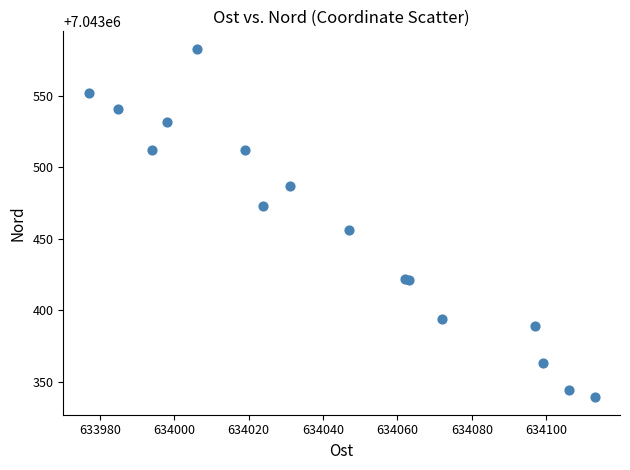

What Y value in the scatter plot is closest to 7043461?

7043456